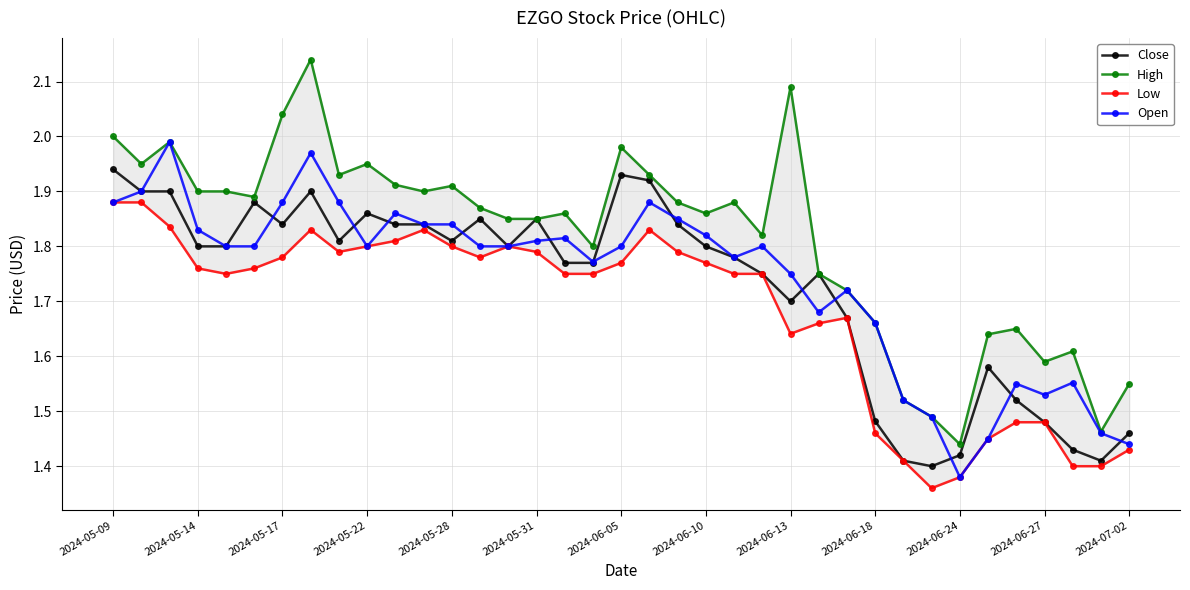

The value of Low at 35 is 0.7. True or false?

False